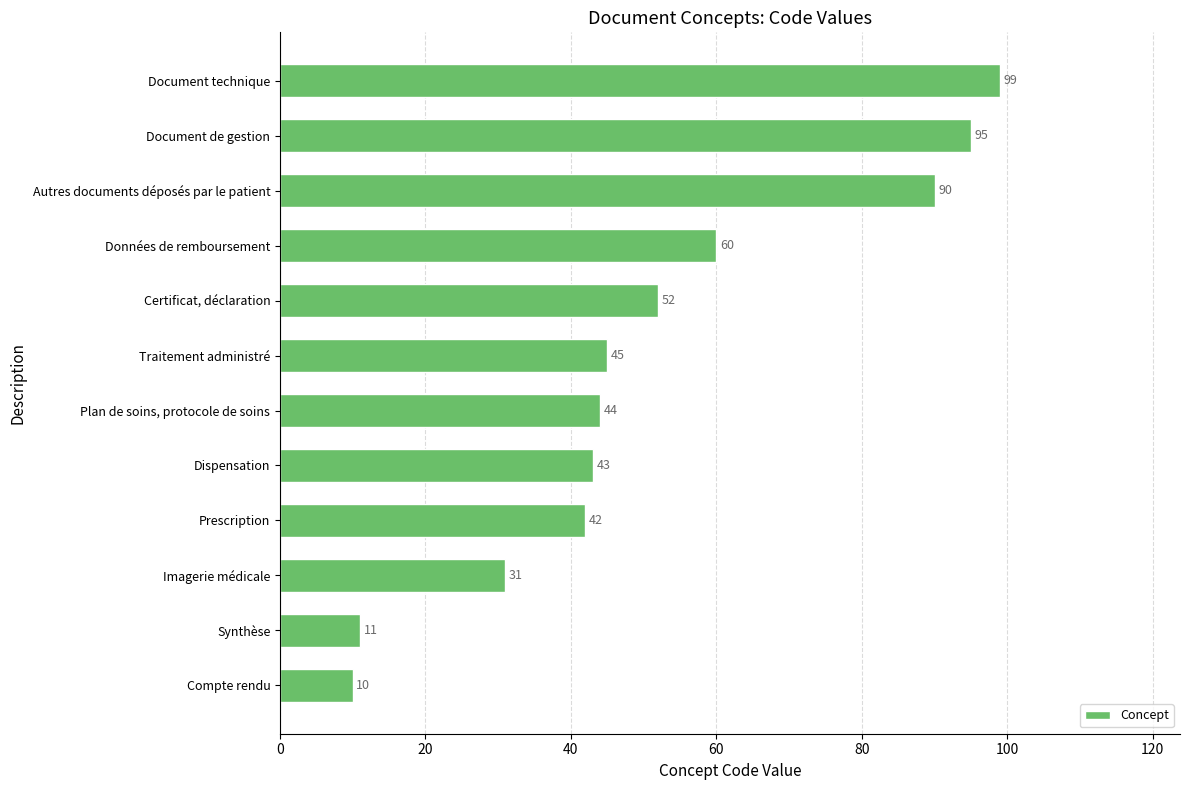

How many categories are shown in the chart?

12